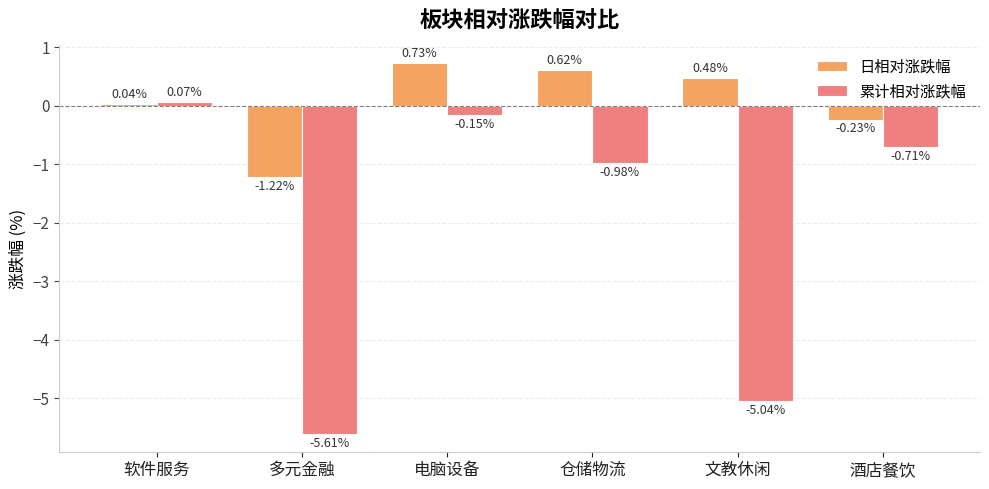

What is the difference between the 日相对涨跌幅 values at 多元金融 and 酒店餐饮?

1.0